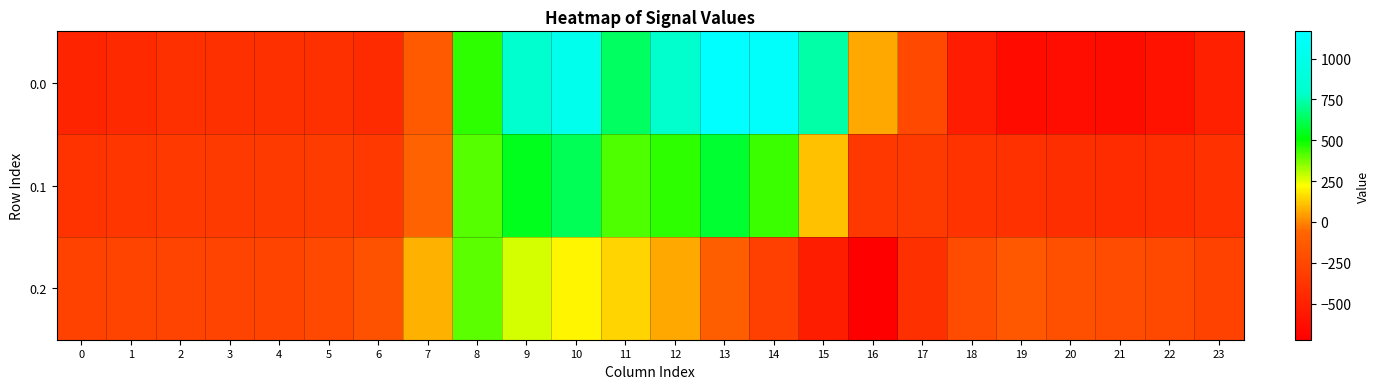

Reading right to left, extract all data points from this chart.

0.0: 23=-511.3	22=-592.3	21=-638.4	20=-629.9	19=-644.5	18=-529.6	17=-250.3	16=67.6	15=739.0	14=1128.3	13=1167.2	12=784.4	11=640.9	10=1023.2	9=804.0	8=454.2	7=-136.4	6=-435.0	5=-410.8	4=-404.9	3=-404.4	2=-410.3	1=-449.5	0=-482.0
0.1: 23=-399.4	22=-419.9	21=-432.4	20=-414.5	19=-399.7	18=-388.5	17=-340.1	16=-353.7	15=111.1	14=438.6	13=574.0	12=456.1	11=415.4	10=628.1	9=542.1	8=412.6	7=-81.6	6=-345.2	5=-329.5	4=-339.6	3=-342.7	2=-347.9	1=-361.1	0=-384.6
0.2: 23=-287.5	22=-247.4	21=-226.4	20=-199.2	19=-151.1	18=-223.1	17=-409.5	16=-721.2	15=-522.2	14=-301.9	13=-104.4	12=65.2	11=149.1	10=202.5	9=271.1	8=407.2	7=77.9	6=-187.1	5=-248.1	4=-274.4	3=-281.0	2=-285.5	1=-272.7	0=-287.1